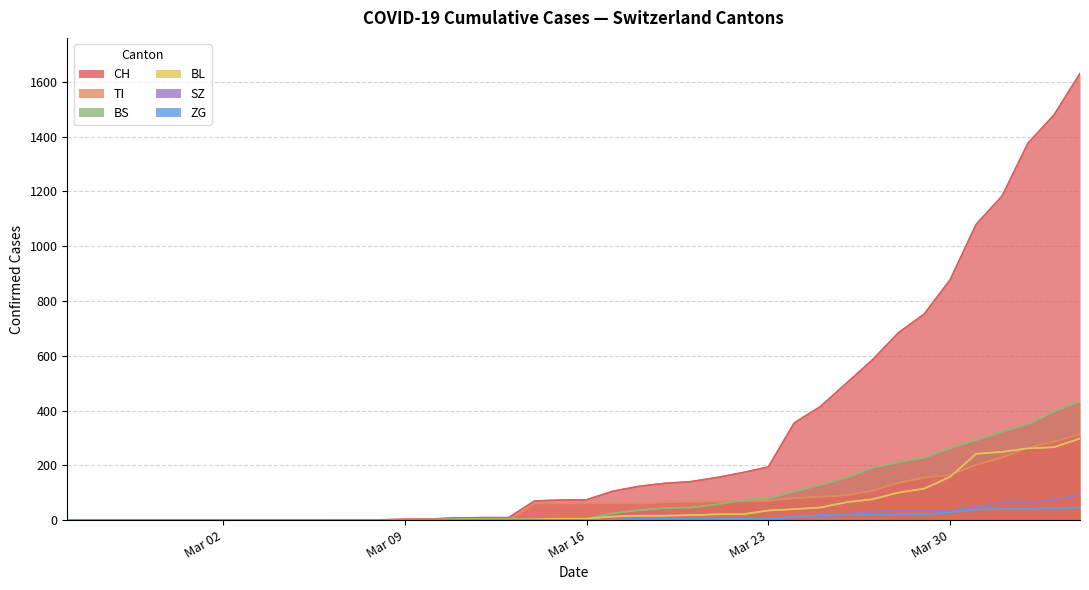

How many values in the BS series exceed 4?

19